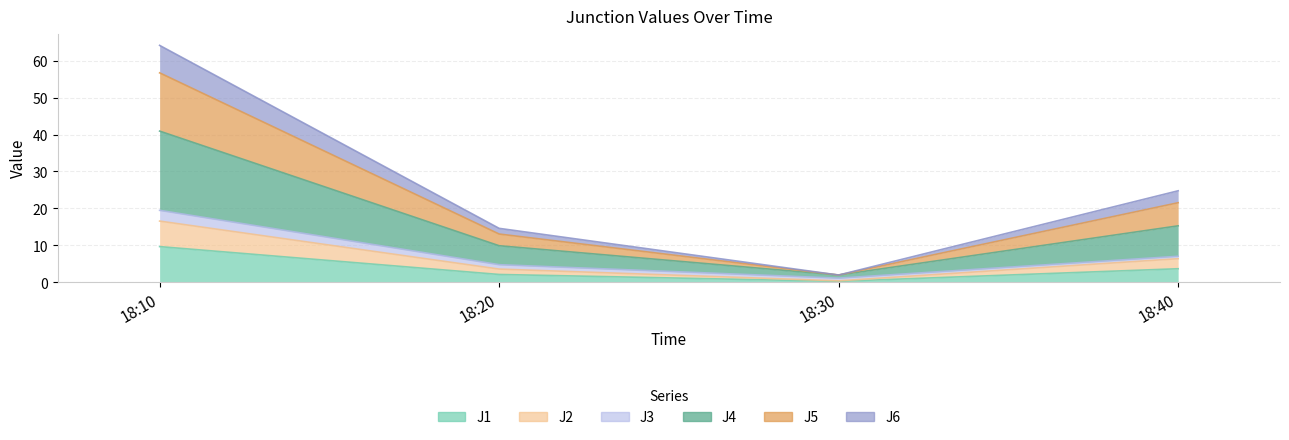

True or false: J5 has more than 0 points higher than both neighbors.

False